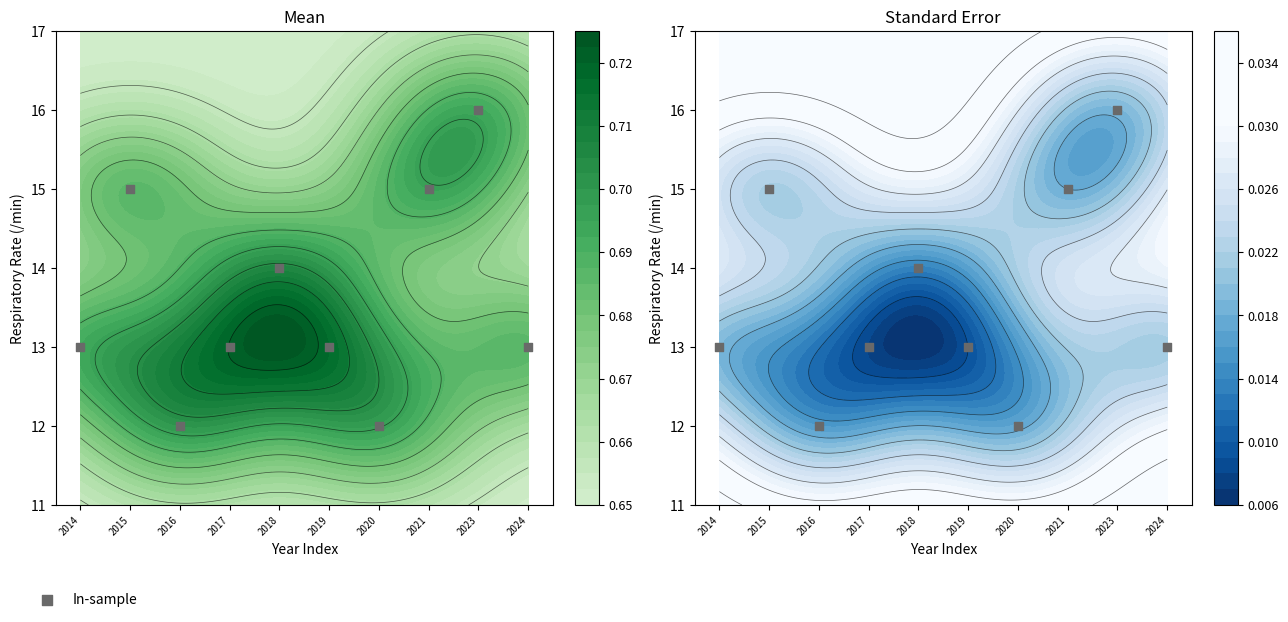

What is the minimum value shown in the chart?

12